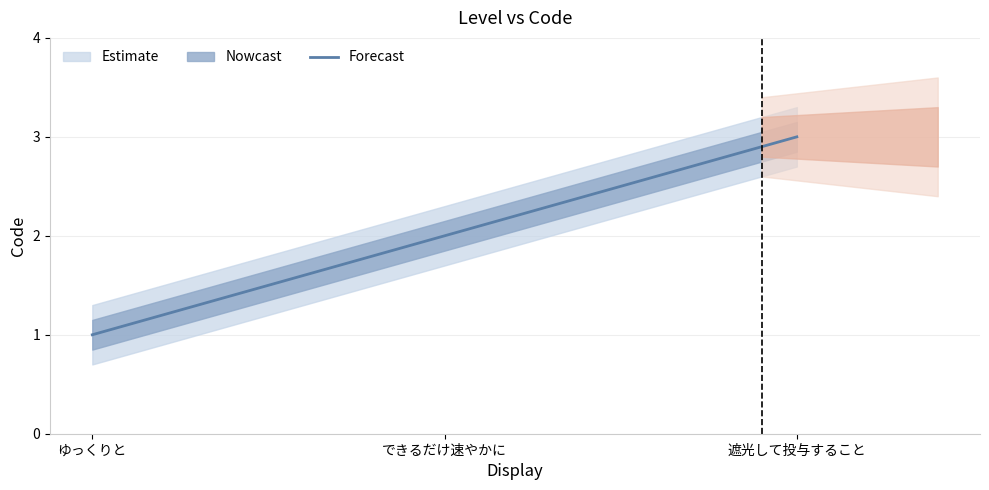

Does the chart display data point markers on the line(s)?

No